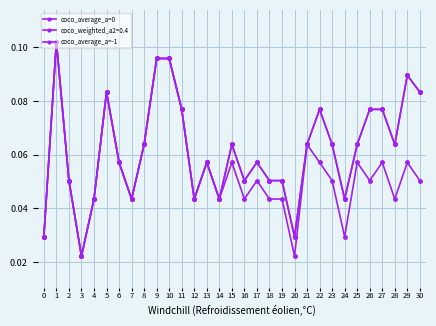

Which series has the largest range (max minus min)?

coco_average_a=0